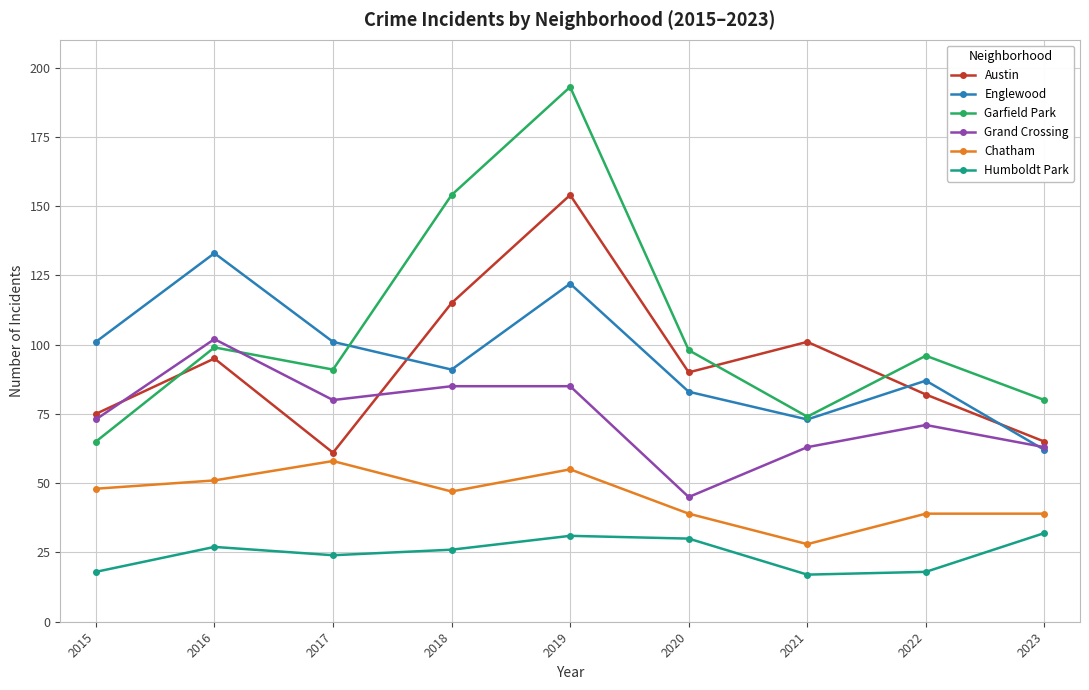

What is the value of the Chatham point at the 1st from the left?

48